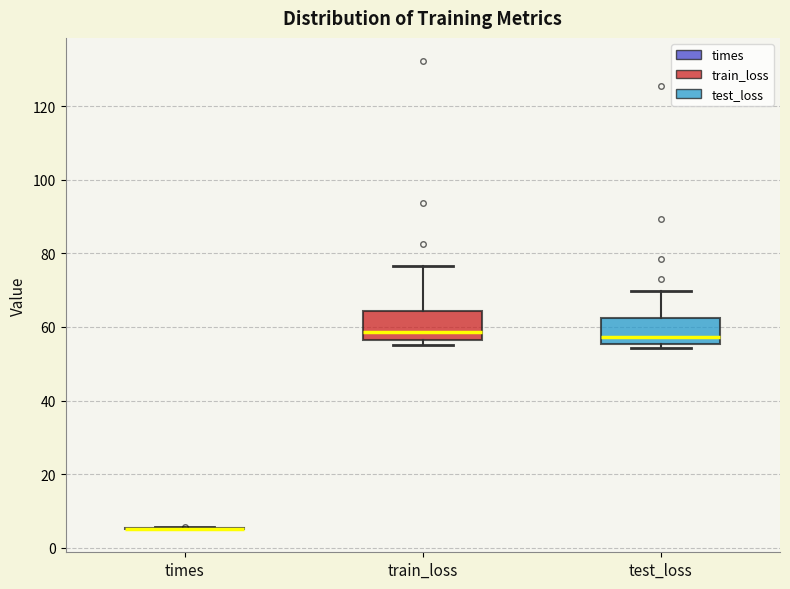

Where is the lower edge of the box for train_loss on the y-axis? The values are not printed on the chart, so give them approximately, as read against the axis.

56